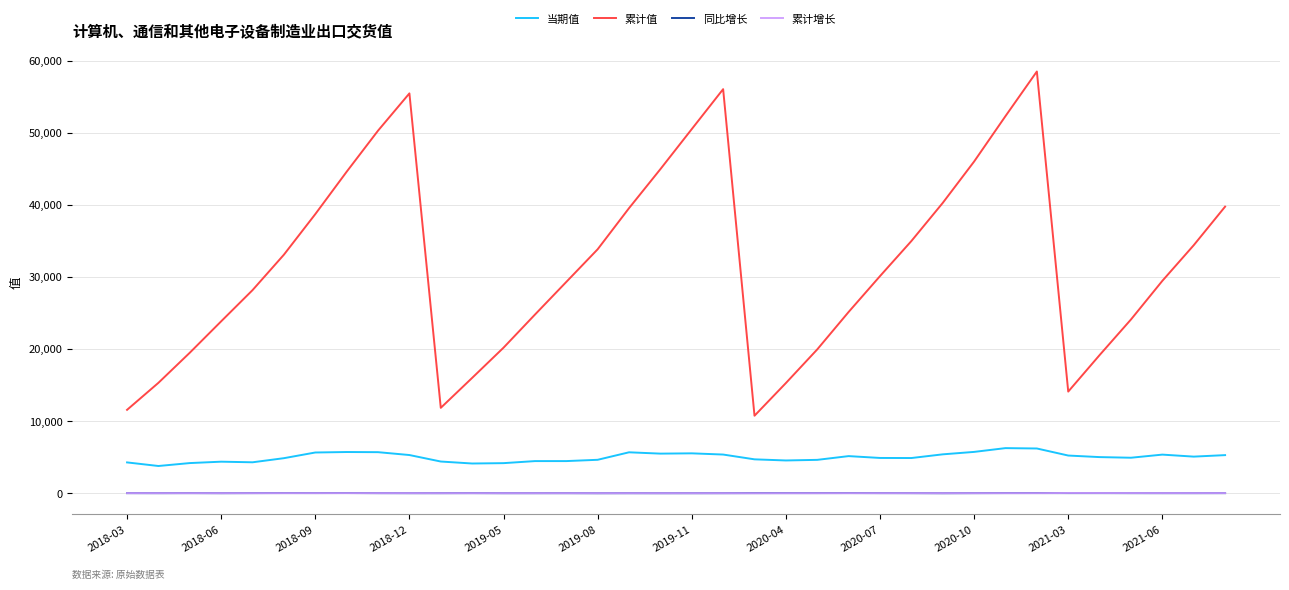

What are all the series names shown in the legend?

当期值, 累计值, 同比增长, 累计增长